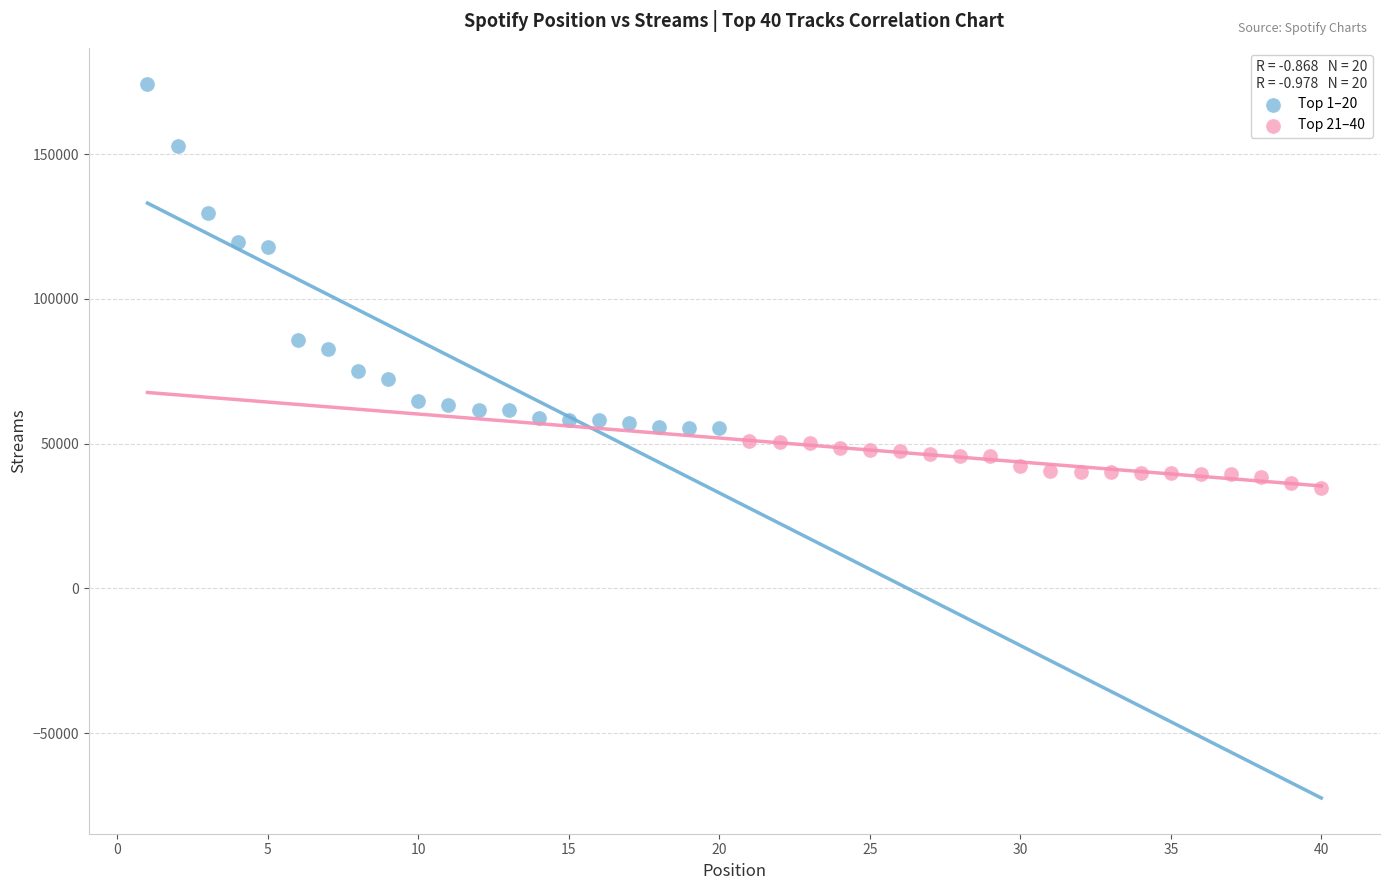

Which series contains the lowest Y value?

Top 21–40